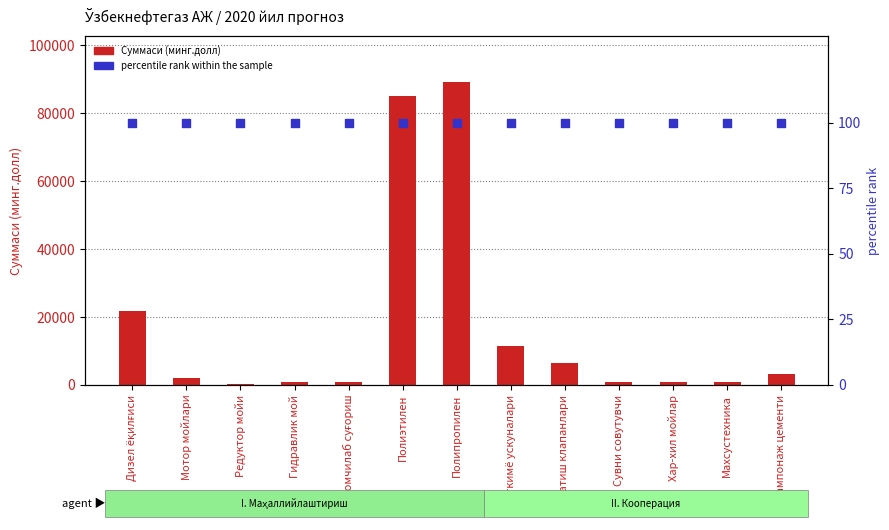

Which series has the largest total across all categories?

Суммаси (минг.долл)